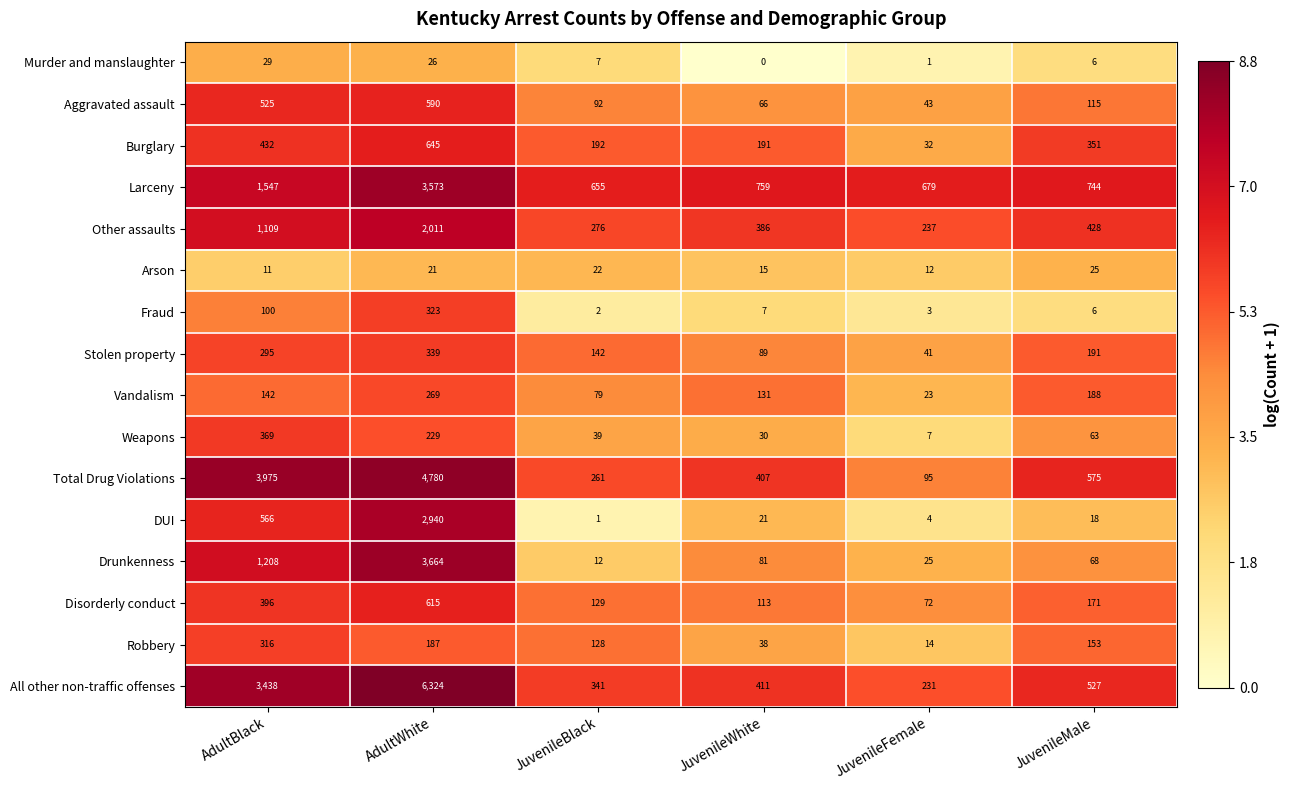

What is the difference between the second highest and minimum values in the Arson series?

11